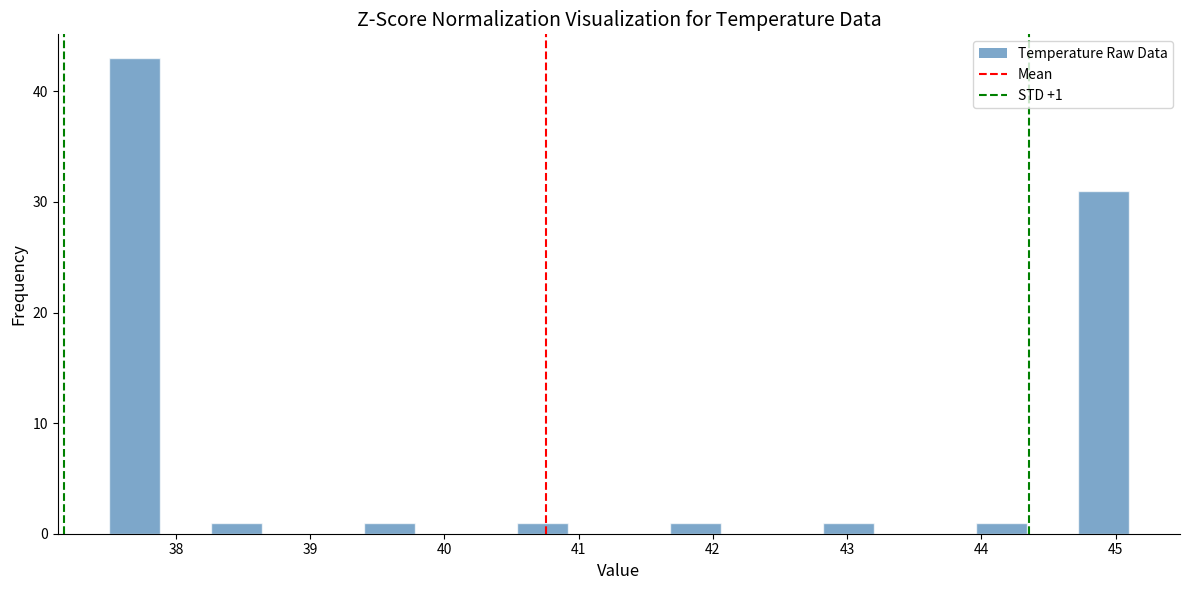

Read against the x-axis, roughly where is the centre of the tallest bar?

37.7